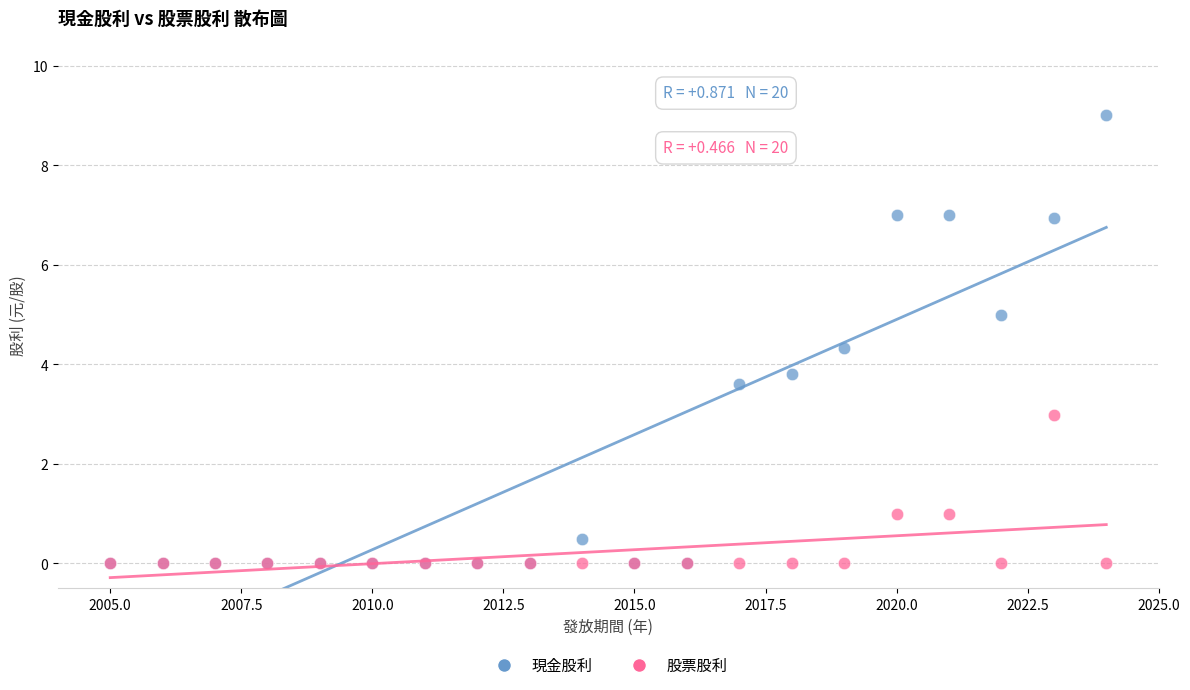

Which series has the widest spread of Y values?

現金股利